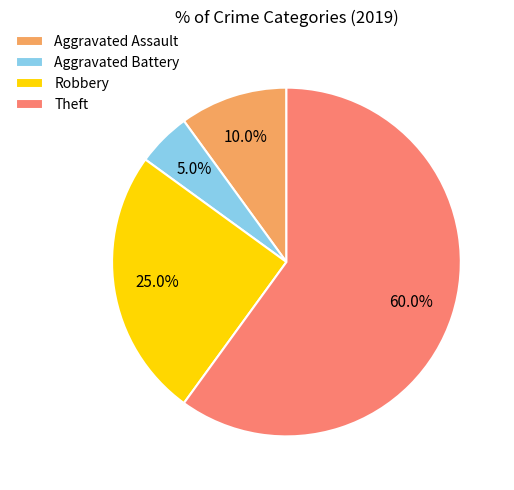

To the nearest percent, what is the combined percentage of Robbery and Theft?

85%